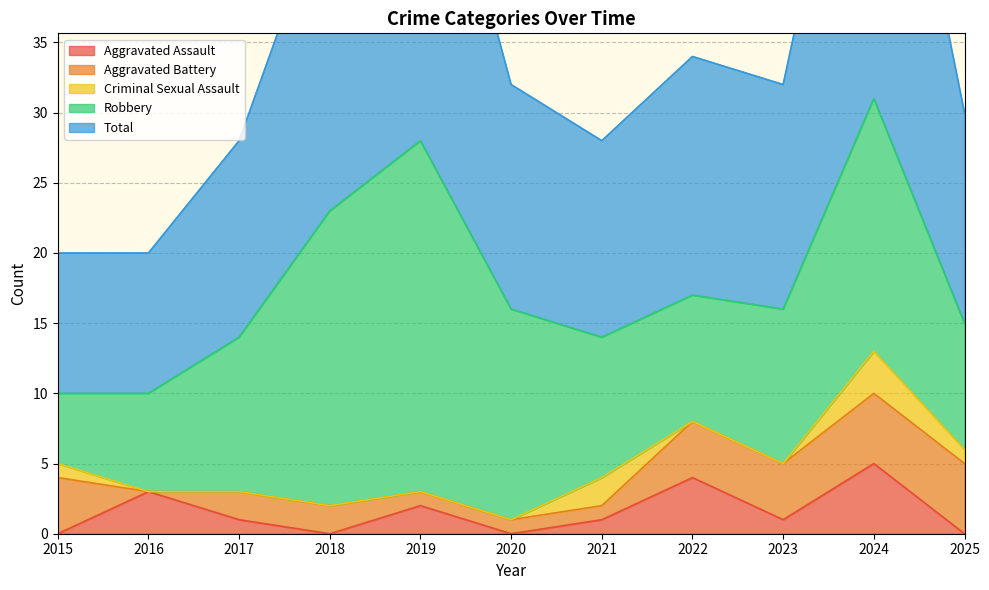

How many data points does each series have?

11